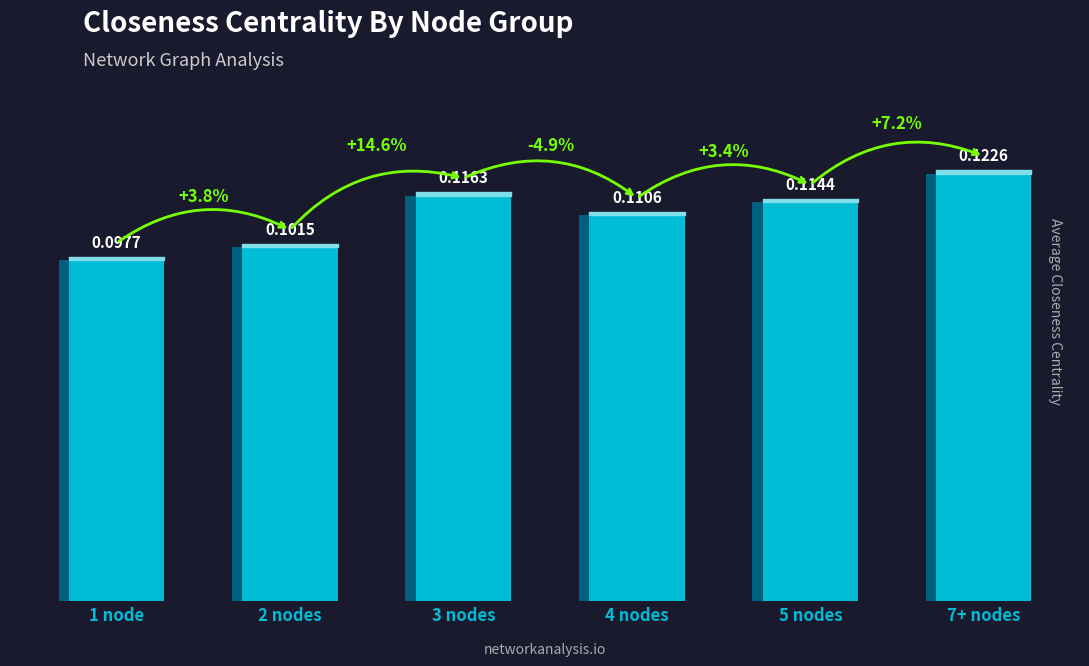

Read the value at 7+ nodes.

0.1